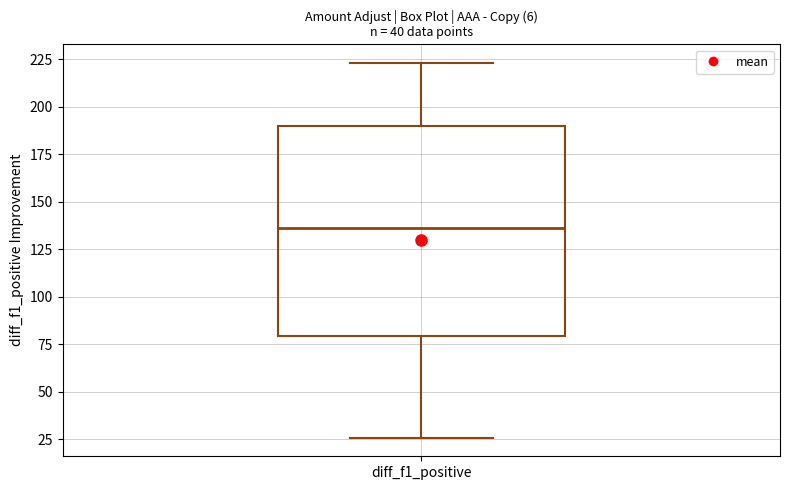

Read this box plot against the y-axis: the position of the median line, the range covered by the box, and the ends of both whiskers. The values are not printed on the chart, so give them approximately, as read against the axis.

median 135, box 80 to 190, whiskers 25 to 225